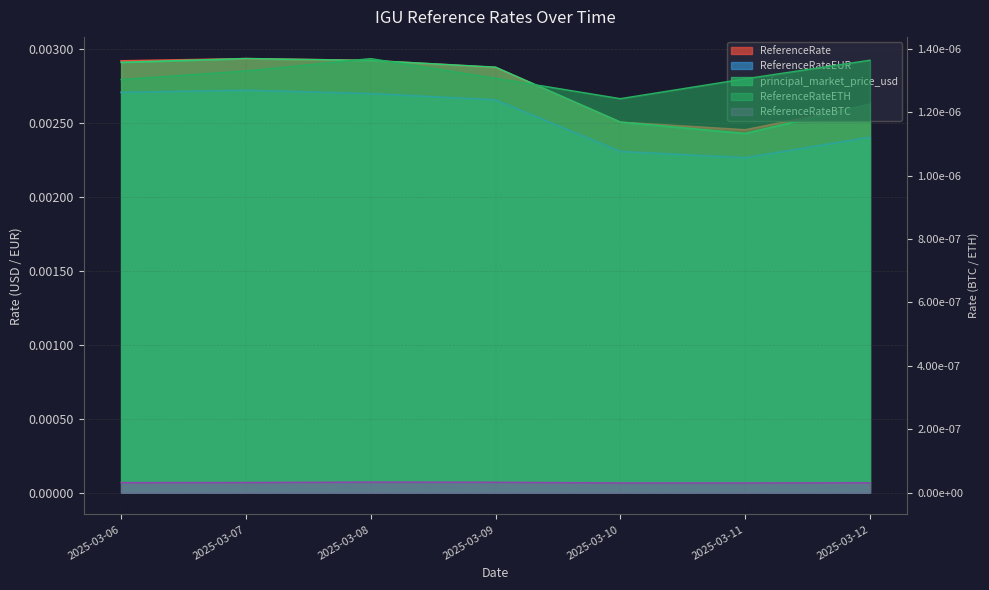

How many interior local valleys does the ReferenceRateEUR series have?

1